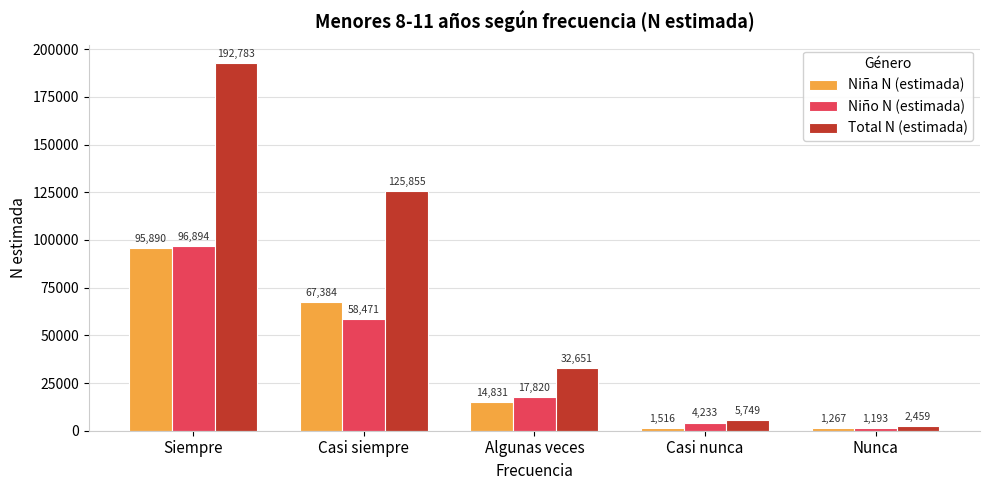

Reading left to right, what are all the values shown in this chart?

Niña N (estimada): 95890	67384	14831	1516	1267
Niño N (estimada): 96894	58471	17820	4233	1193
Total N (estimada): 192783	125855	32651	5749	2459